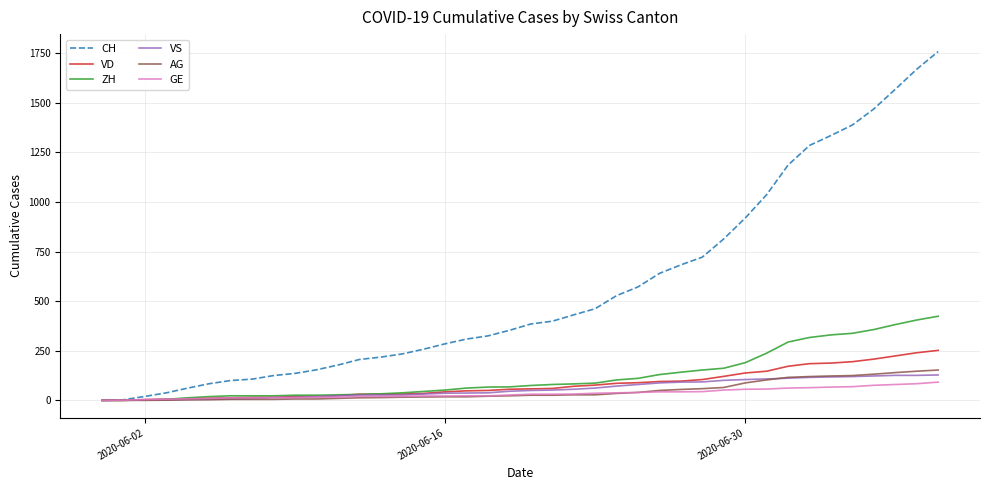

What is the maximum value for CH?

1758